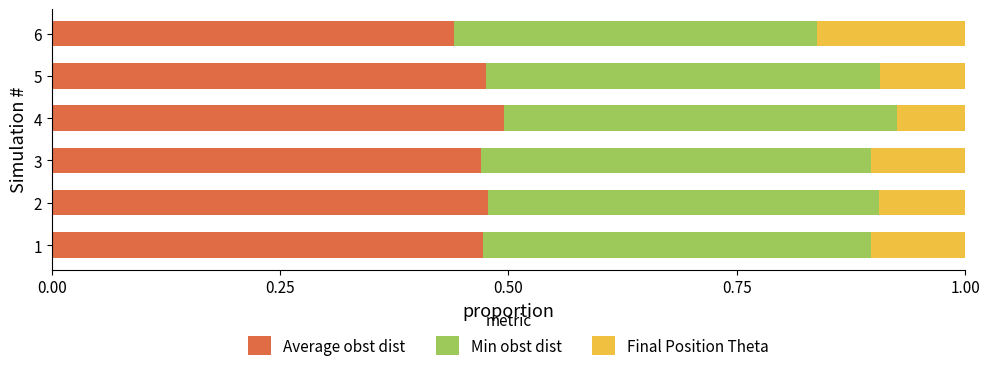

What is the total value across all series at 2?

1.0